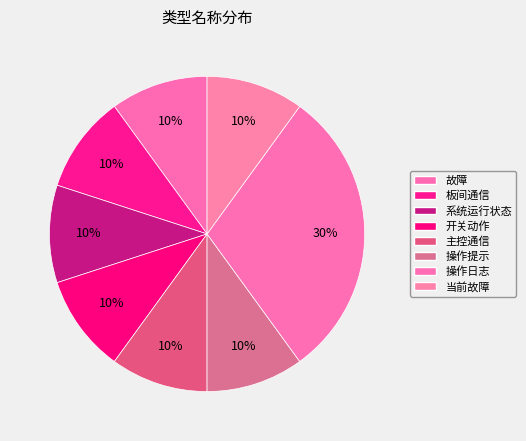

The 操作日志 slice represents 30% of the pie. True or false?

True